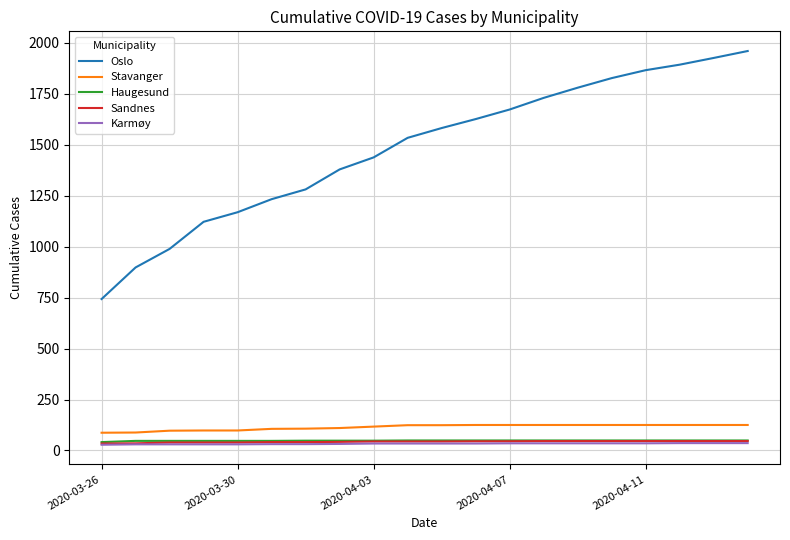

Which series has the widest spread of values?

Oslo